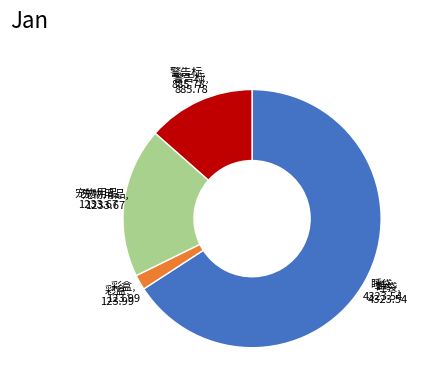

Does any single category account for the majority?

Yes